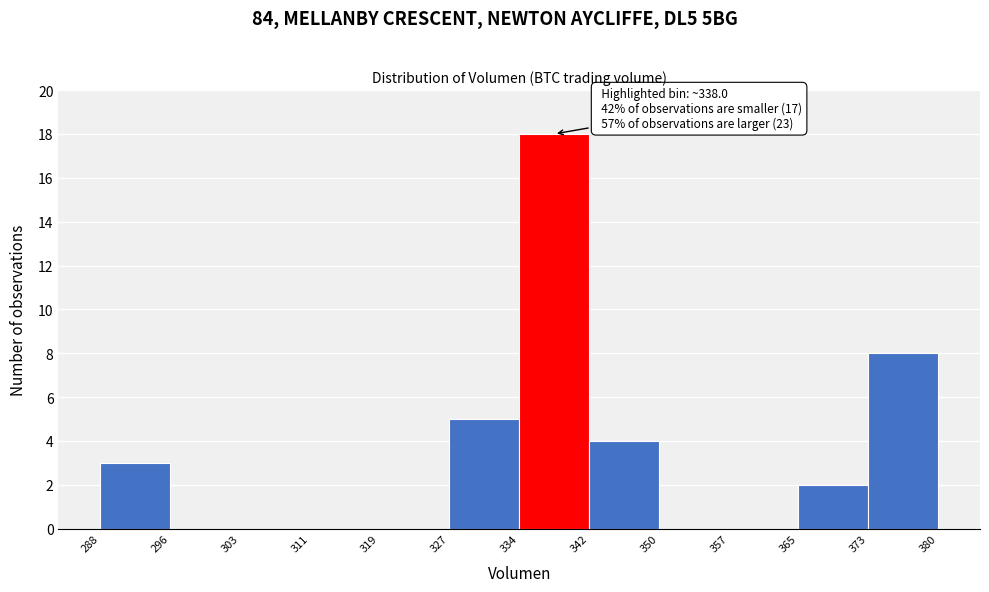

Over which range of the x-axis is the bar tallest?

334 to 342